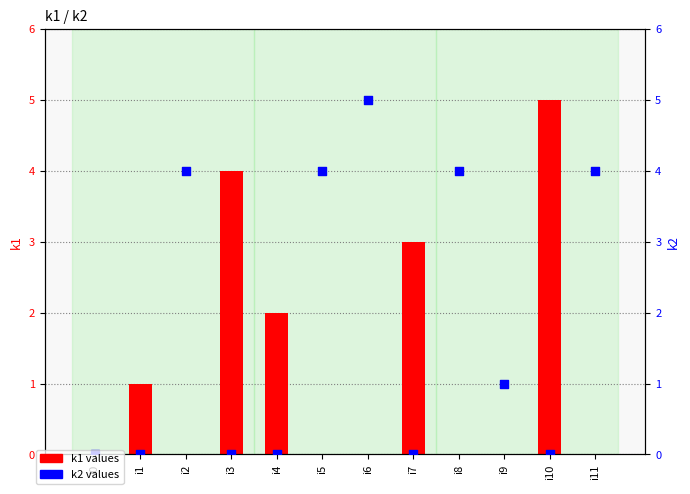

What are all the series names shown in the legend?

k1, k2